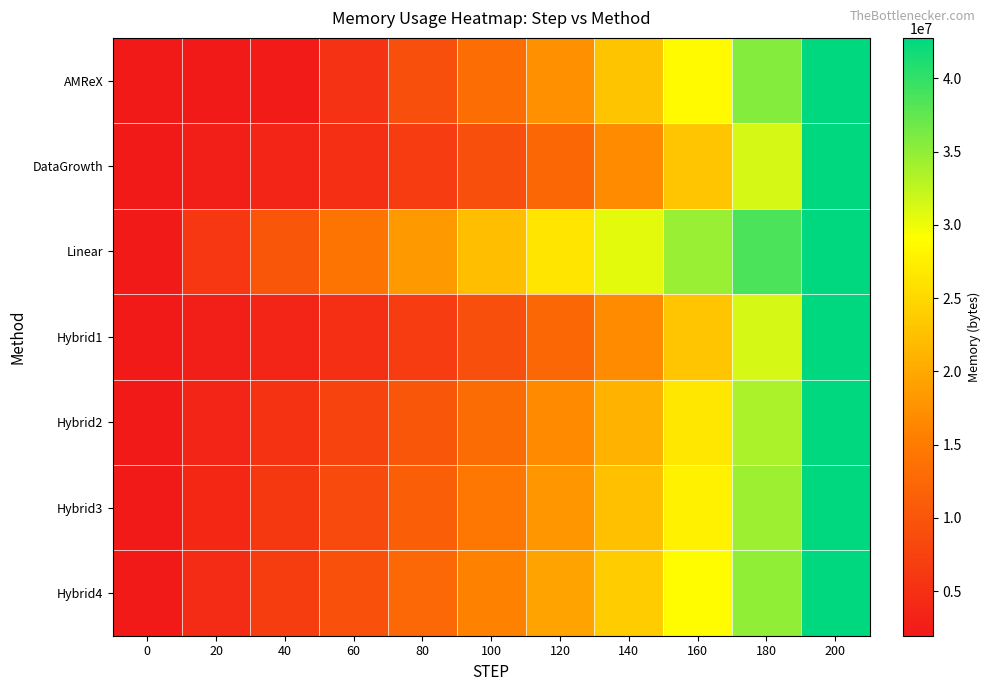

At how many categories does at least one series exceed 38058648?

2